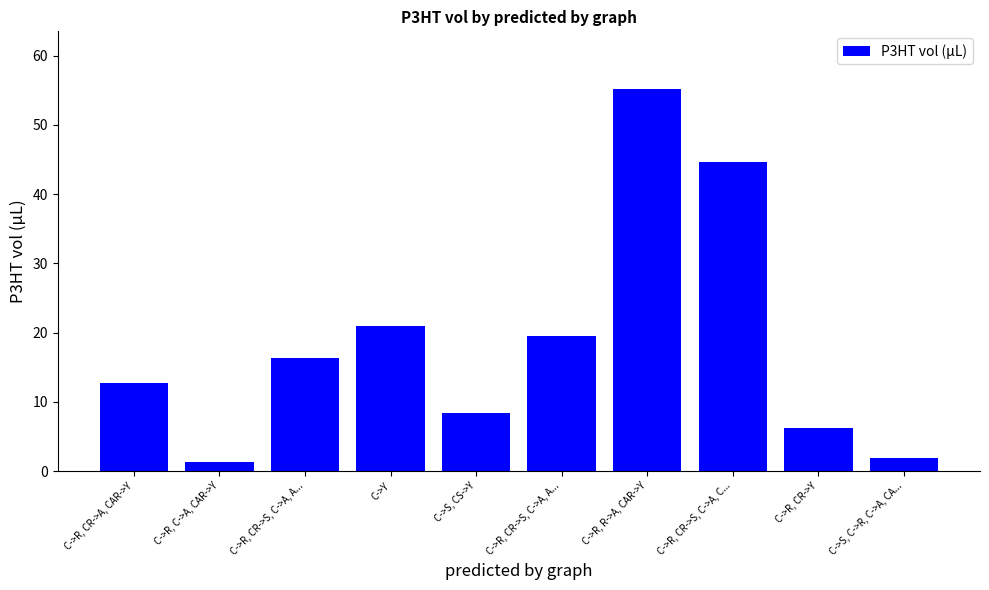

Reading right to left, extract all data points from this chart.

C->S, C->R, C->A, CA...=1.9	C->R, CR->Y=6.3	C->R, CR->S, C->A, C...=44.6	C->R, R->A, CAR->Y=55.2	C->R, CR->S, C->A, A...=19.5	C->S, CS->Y=8.4	C->Y=21.0	C->R, CR->S, C->A, A...=16.4	C->R, C->A, CAR->Y=1.3	C->R, CR->A, CAR->Y=12.8